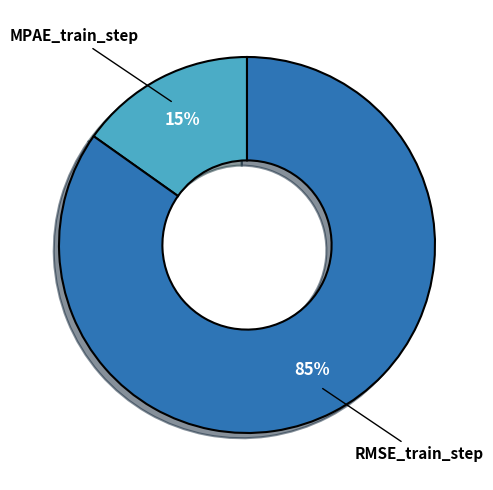

Count the number of slices in the pie.

2